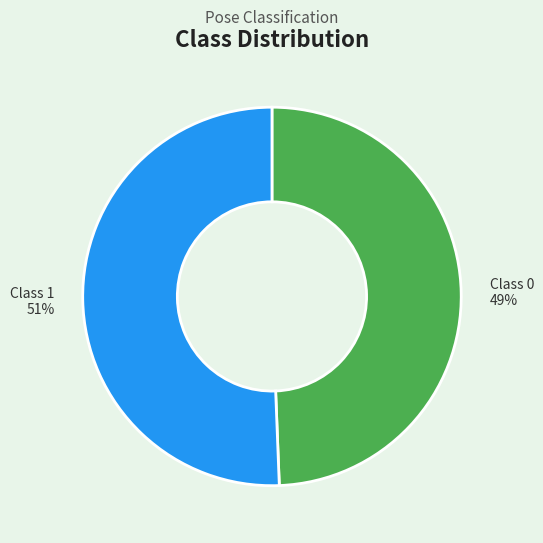

Is there a majority slice in this chart?

Yes